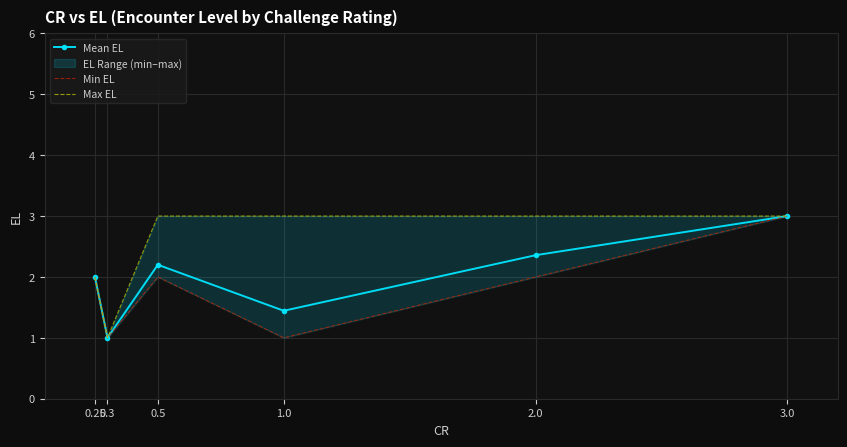

List the labels in order of Mean EL value, largest first.

3.0, 2.0, 0.5, 0.25, 1.0, 0.3